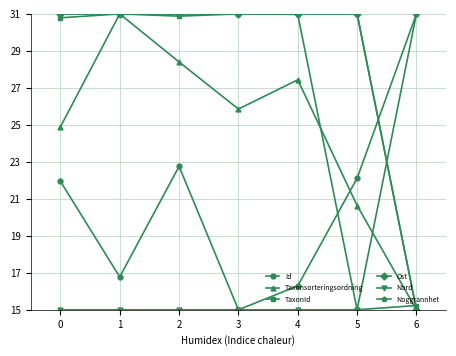

Does the chart have visible grid lines?

Yes